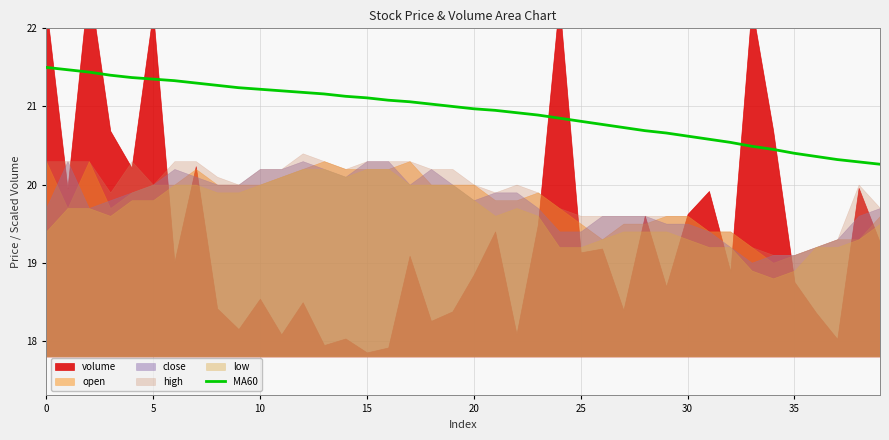

Is it true that MA60 equals 28.5 at 15?

False